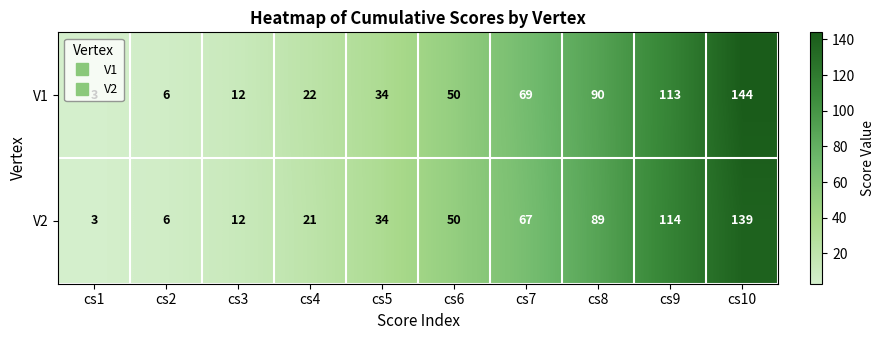

What is the maximum value shown in the chart?

144